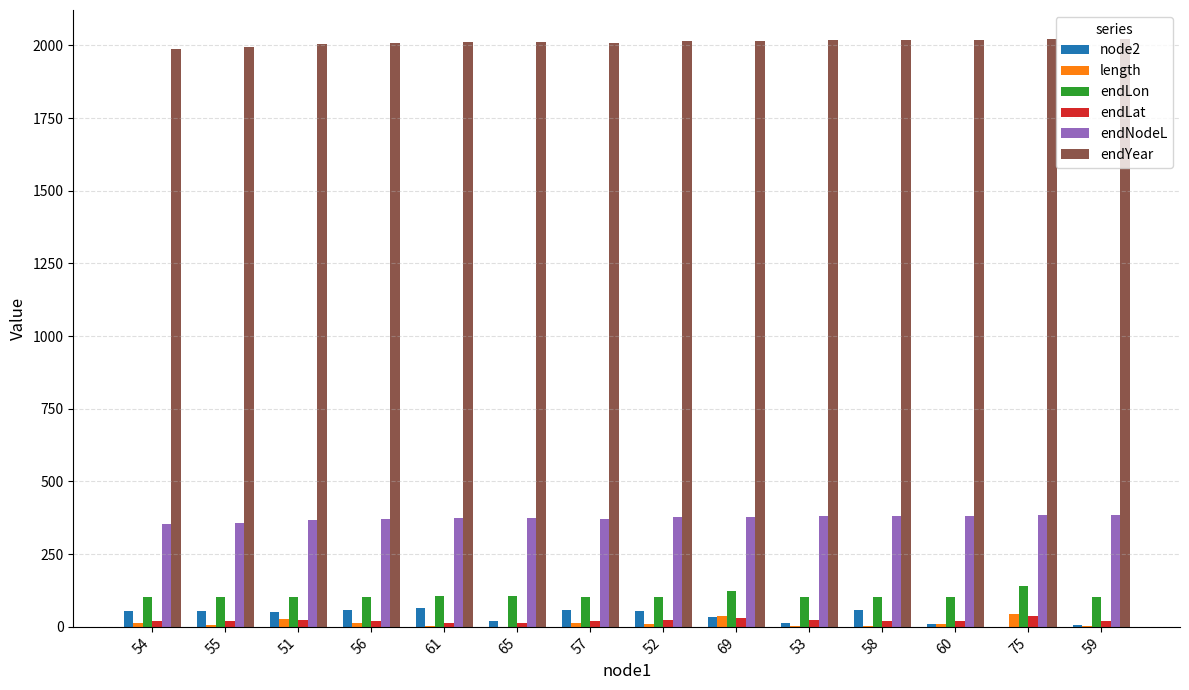

How many series are shown in this chart?

6